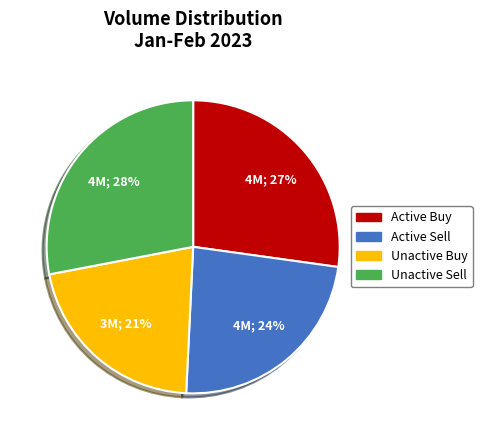

Is there any slice that represents more than half of the pie?

No